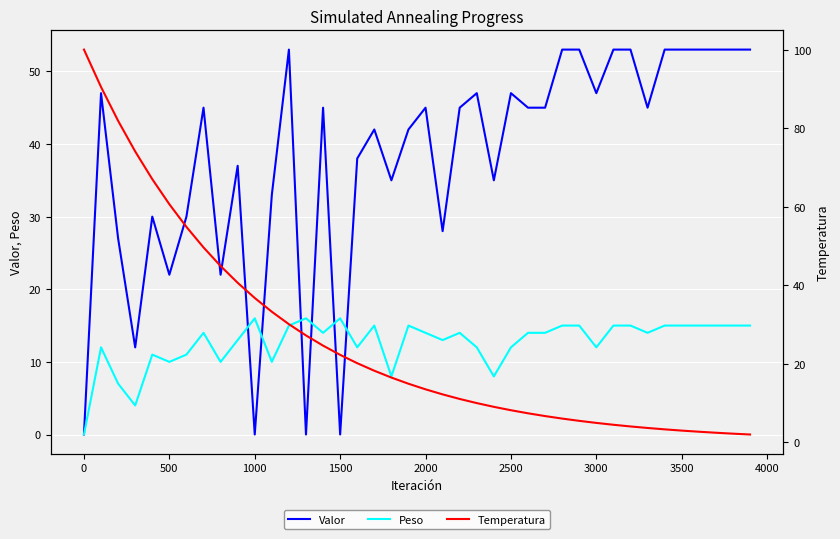

What is the difference between the maximum and minimum values in the Temperatura series?

98.0